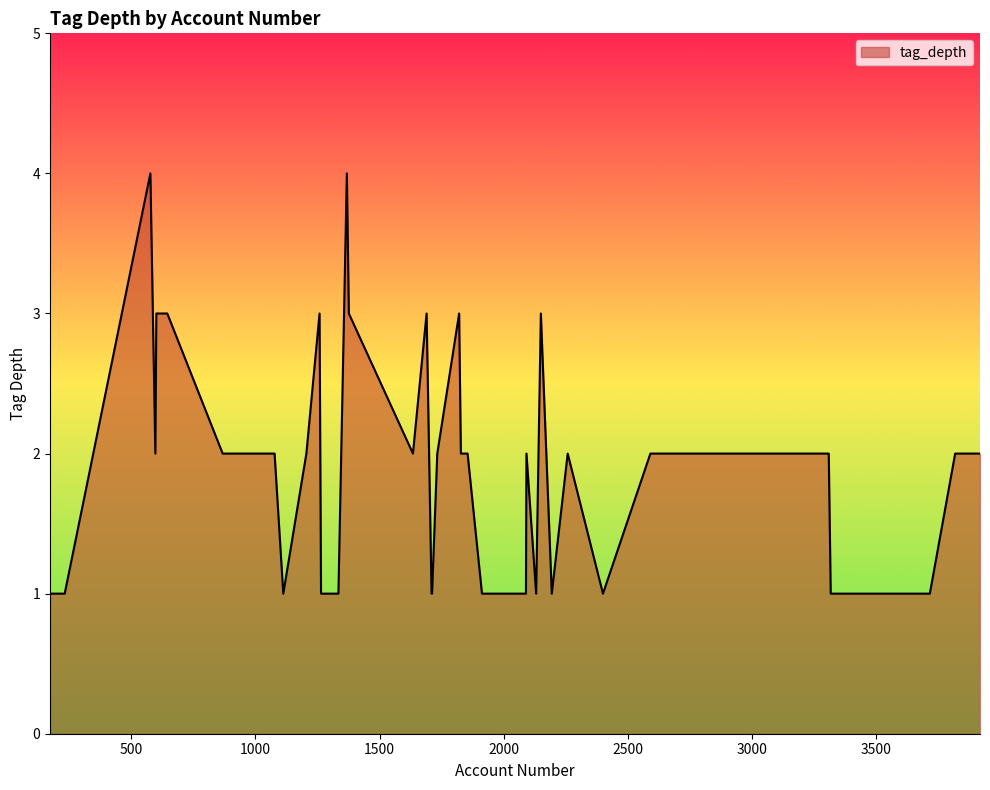

What is the difference between the maximum and minimum values?

3